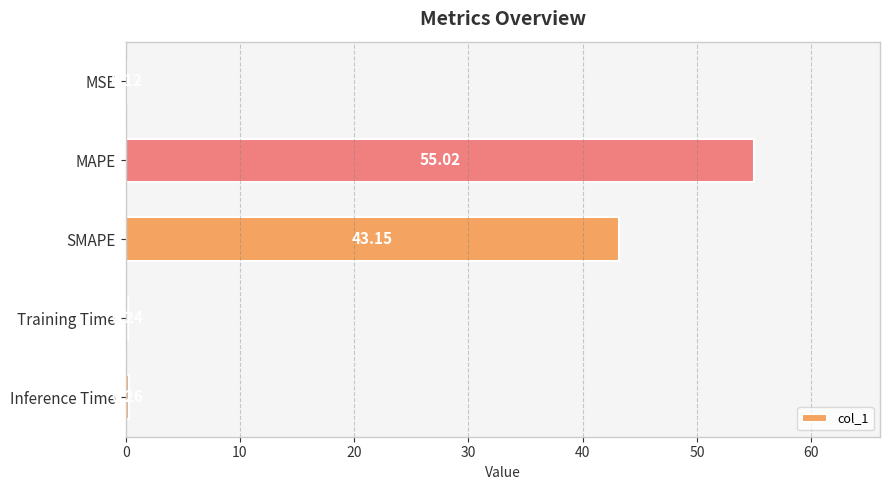

How many categories are shown in the chart?

5